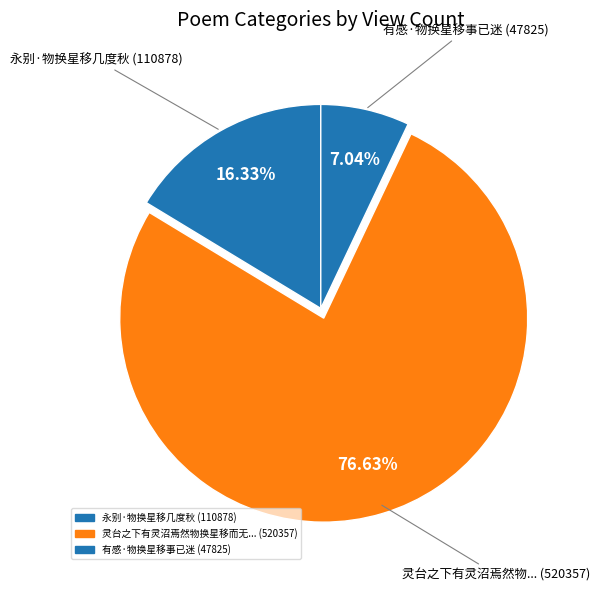

How many slices are in this pie chart?

3